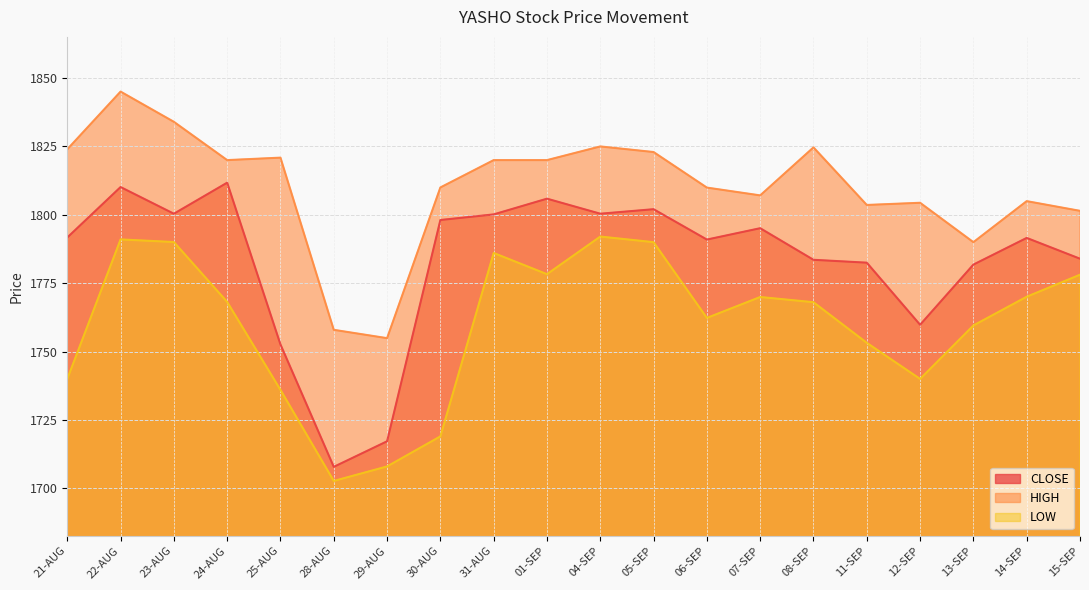

What is the minimum value for HIGH?

1754.9